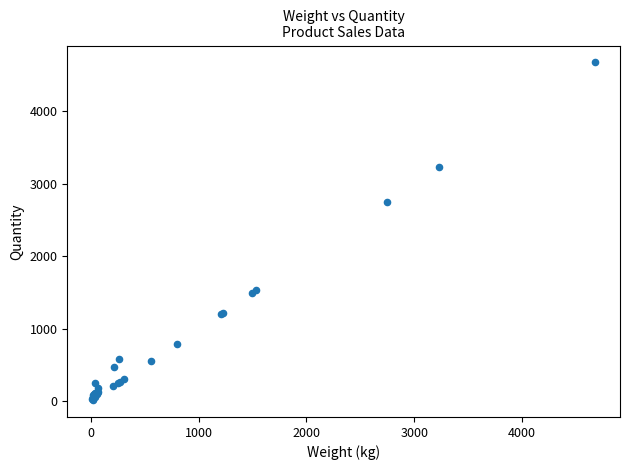

What Y value in the scatter plot is closest to 2345?

2742.6